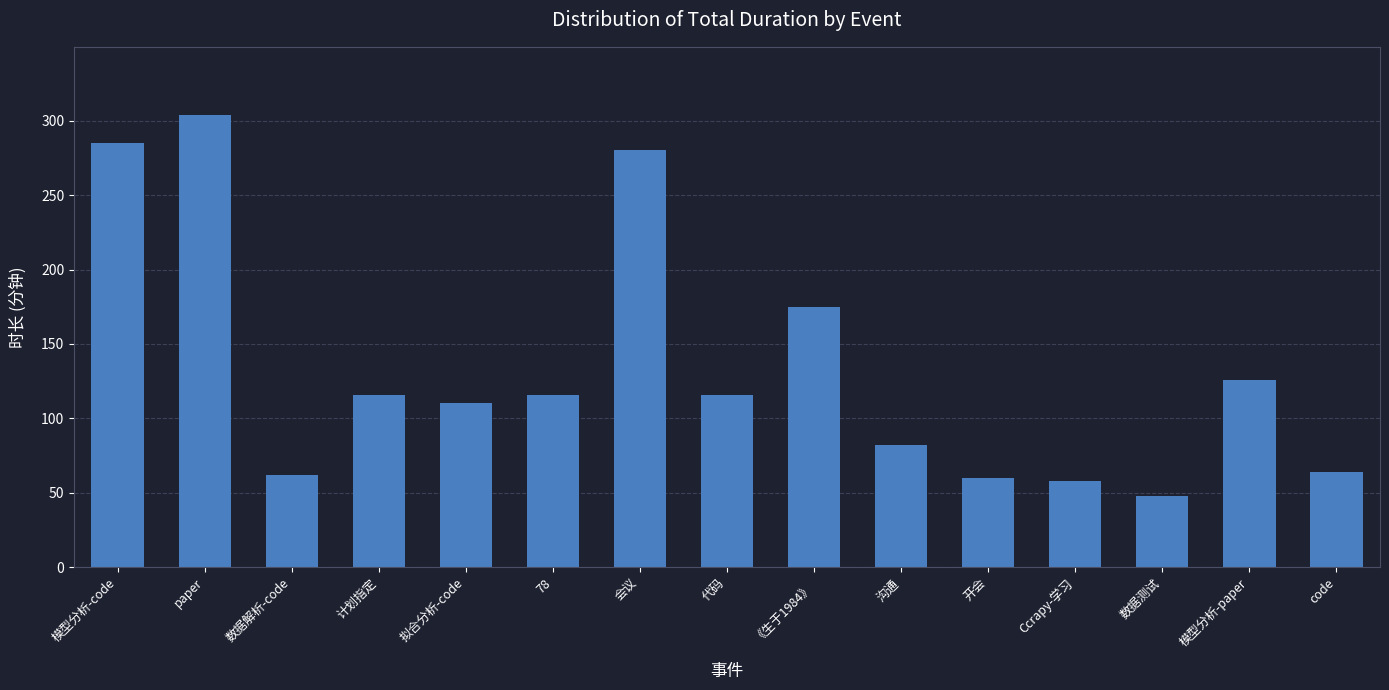

What is the maximum value shown in the chart?

304